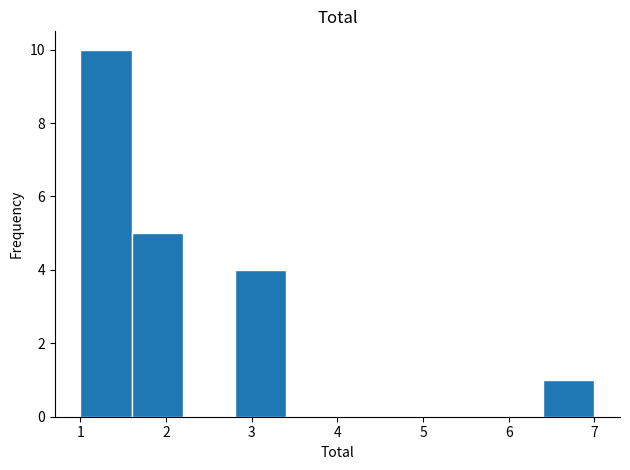

Reading left to right, transcribe this chart: for each bar, give the range it covers on the x-axis and its height. The values are not printed on the chart, so give them approximately, as read against the axis.

1.0 to 1.6: 10
1.6 to 2.2: 5
2.2 to 2.8: 0
2.8 to 3.4: 4
3.4 to 4.0: 0
4.0 to 4.6: 0
4.6 to 5.2: 0
5.2 to 5.8: 0
5.8 to 6.4: 0
6.4 to 7.0: 1